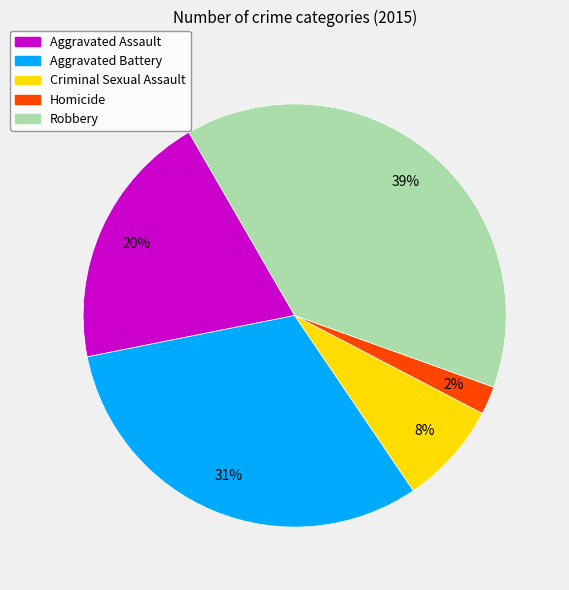

What is the largest slice in the pie chart?

Robbery